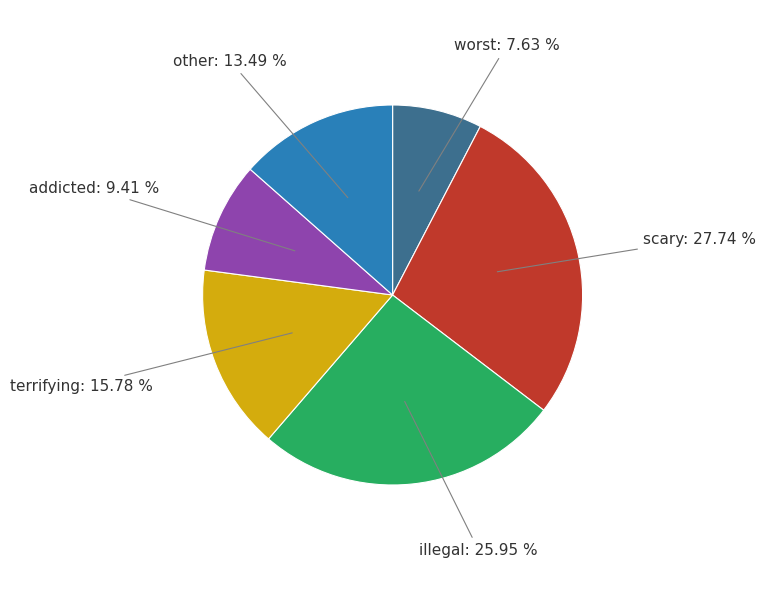

Is there any slice that represents more than half of the pie?

No